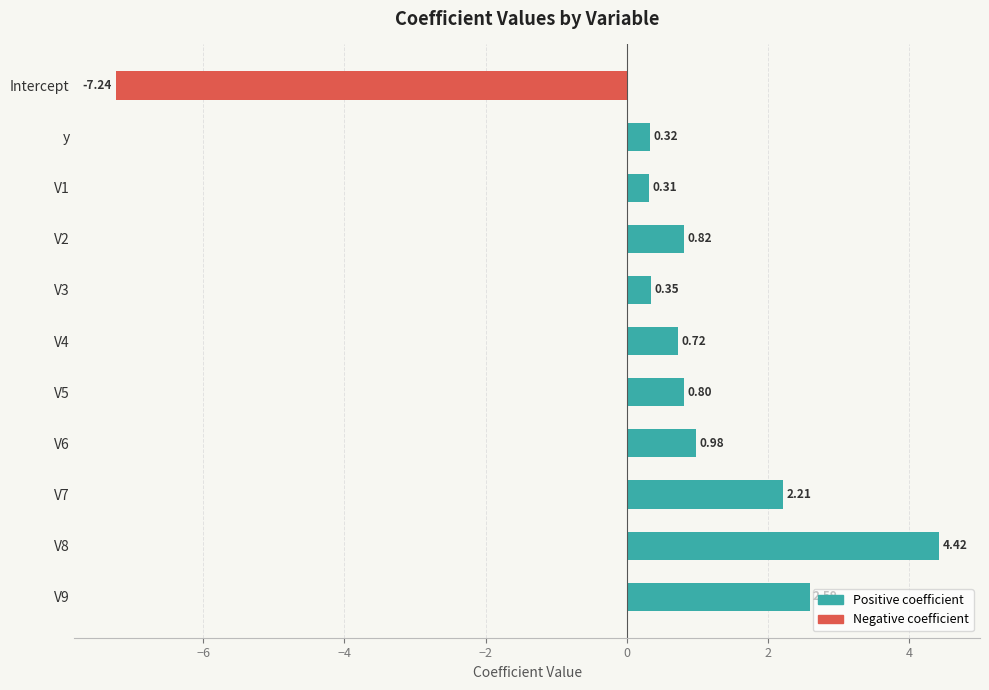

Between y and V5, which is larger?

V5